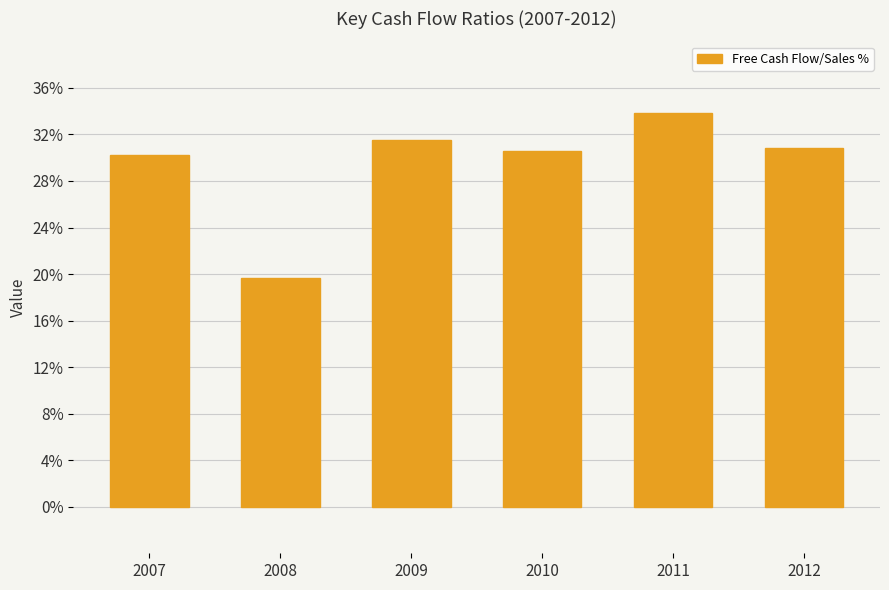

Is it true that the value at 2009 is 31.5?

True